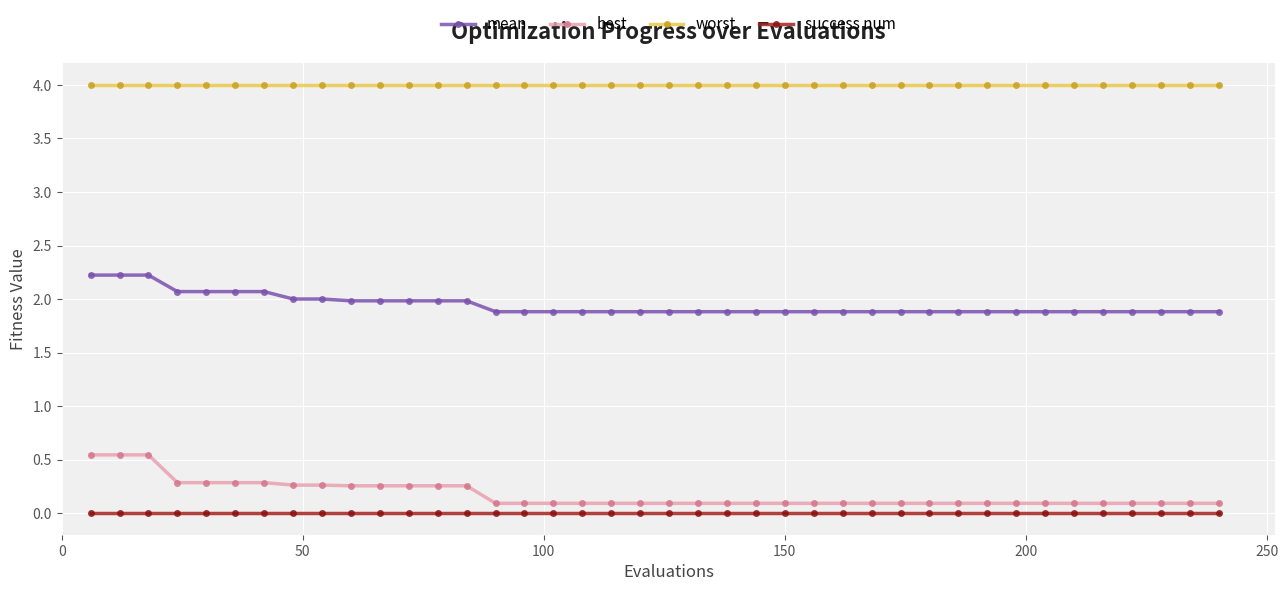

Rank the series by their maximum value, from highest to lowest.

worst, mean, best, success num